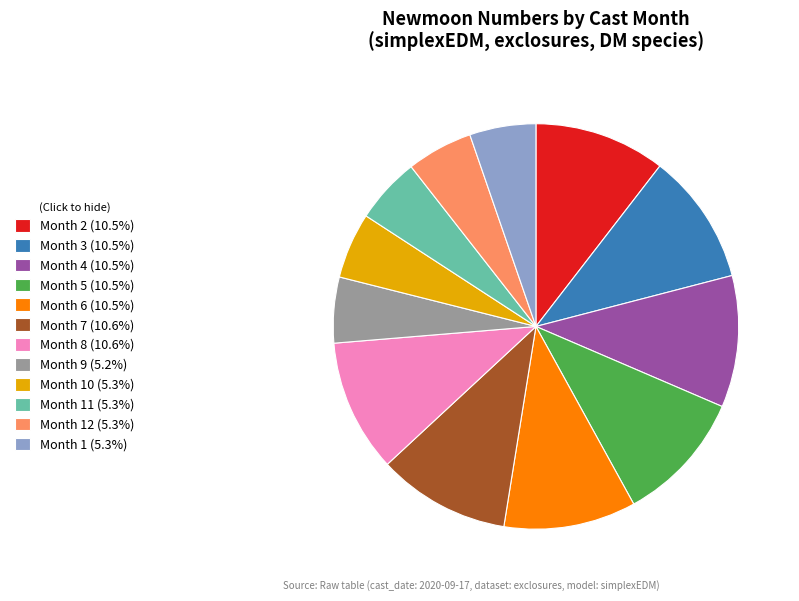

Approximately how many times larger is the value at Month 3 (10.5%) compared to Month 11 (5.3%)?

2.0